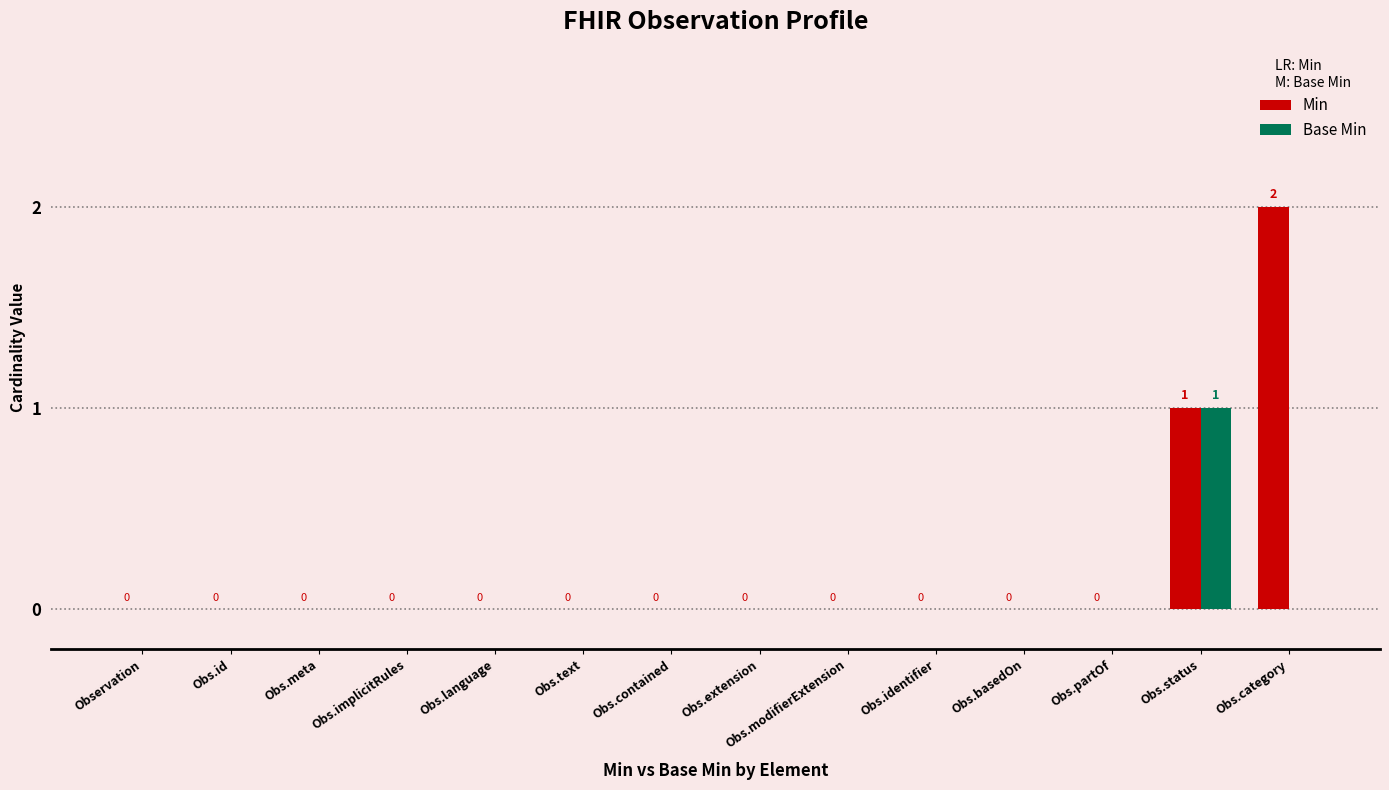

Is the value of Base Min at Observation greater than the value of Min at Obs.category?

No